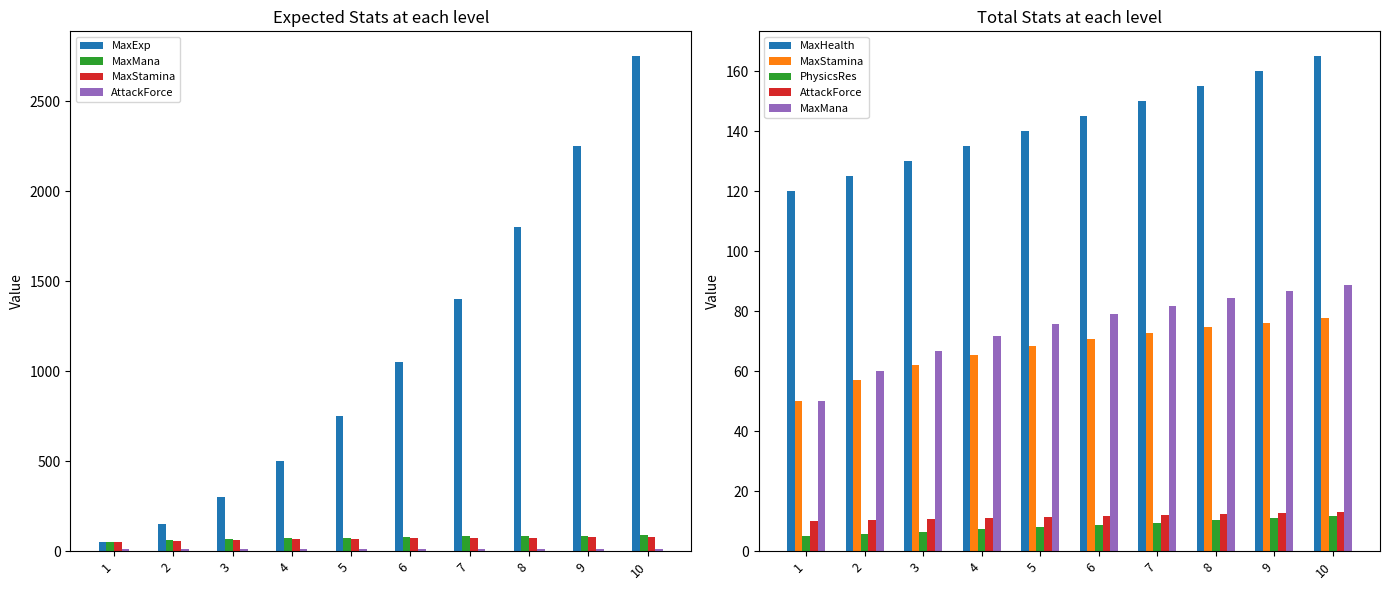

At how many categories does at least one series exceed 1734?

3